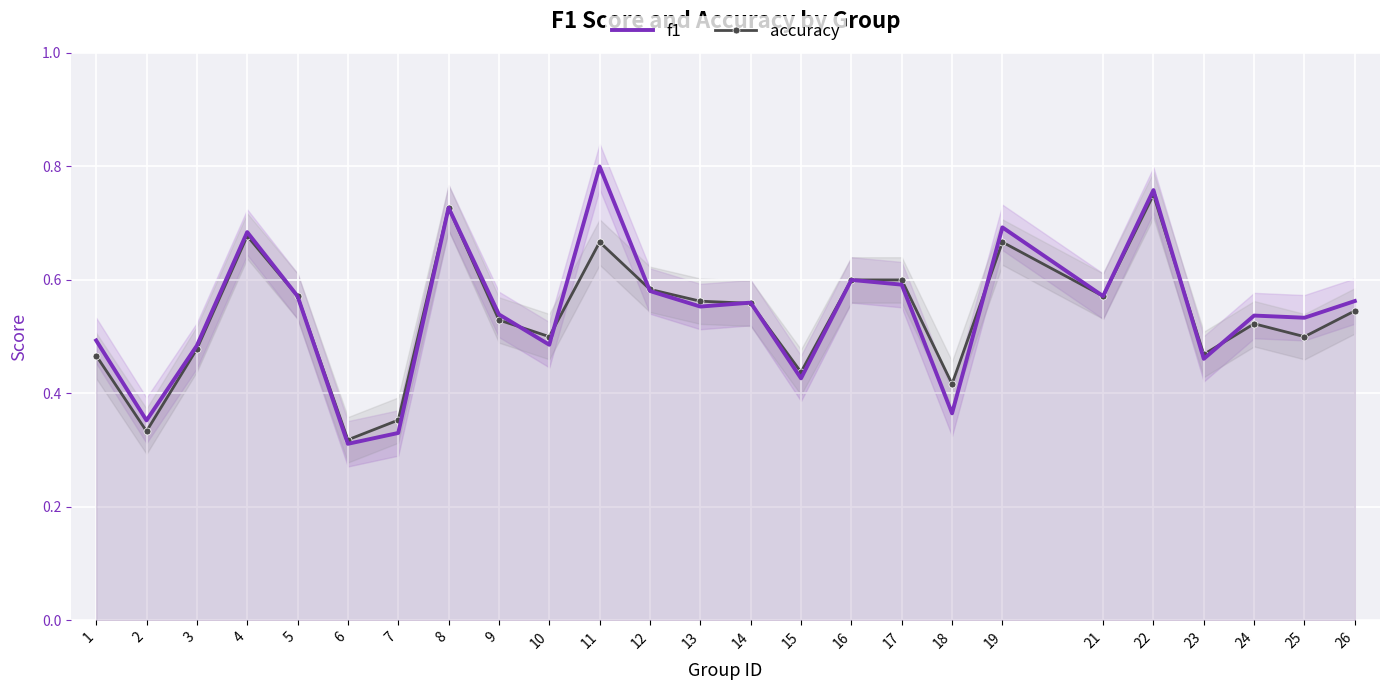

Rank the categories by accuracy value from lowest to highest.

6, 2, 7, 18, 15, 1, 23, 3, 10, 25, 24, 9, 26, 14, 13, 5, 21, 12, 16, 17, 11, 19, 4, 8, 22